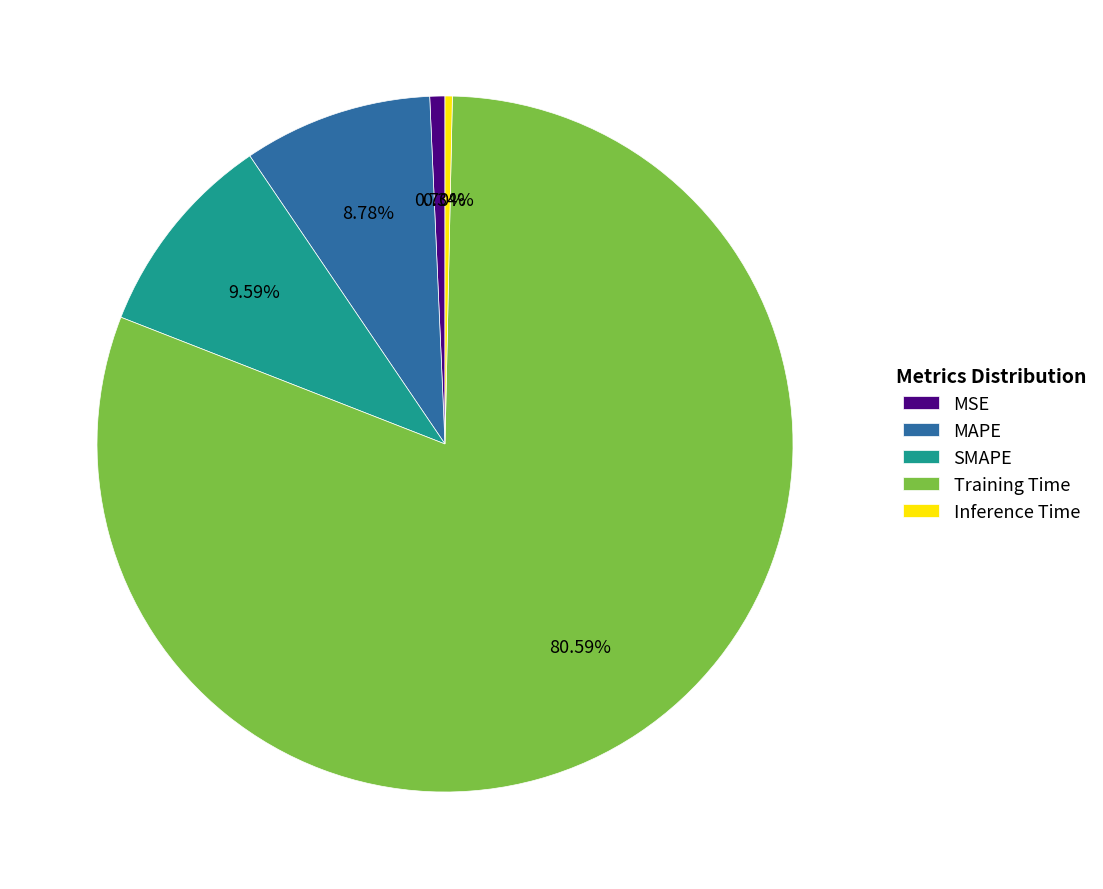

To the nearest percent, what is the combined percentage of SMAPE and MSE?

10%